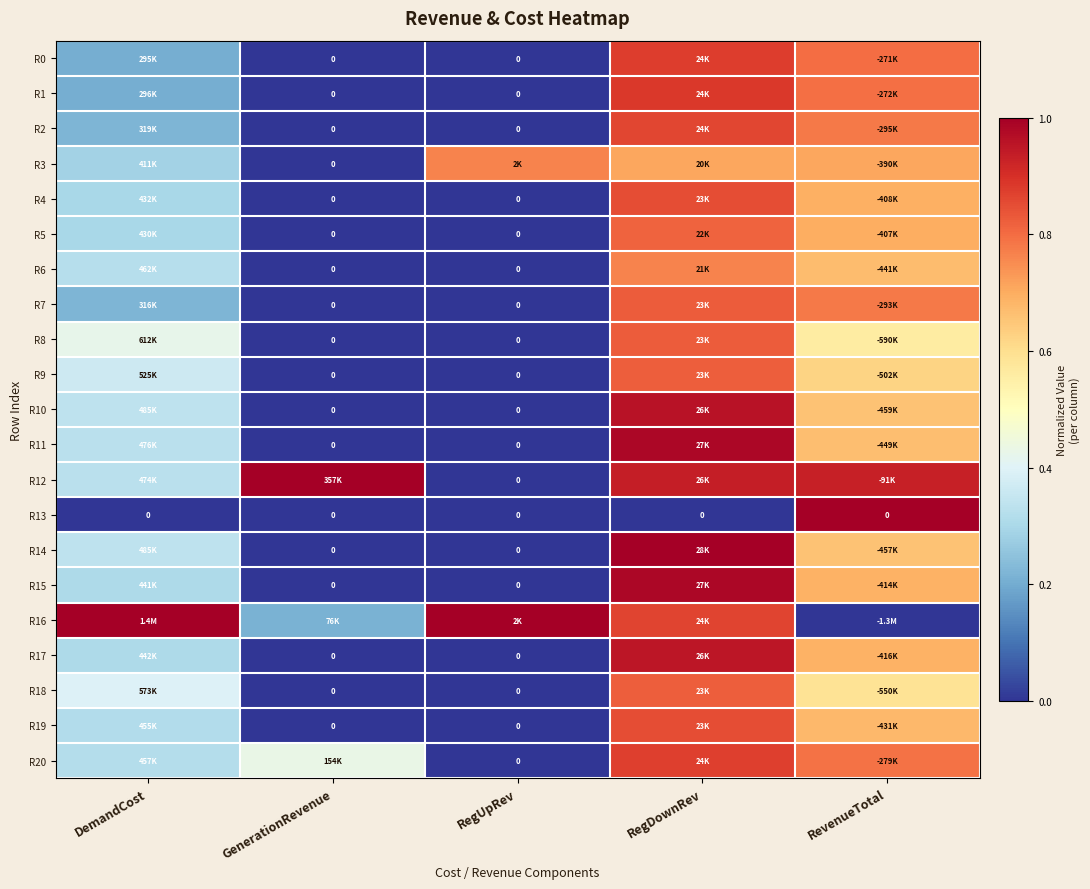

Which has a higher value, RegDownRev or GenerationRevenue?

RegDownRev